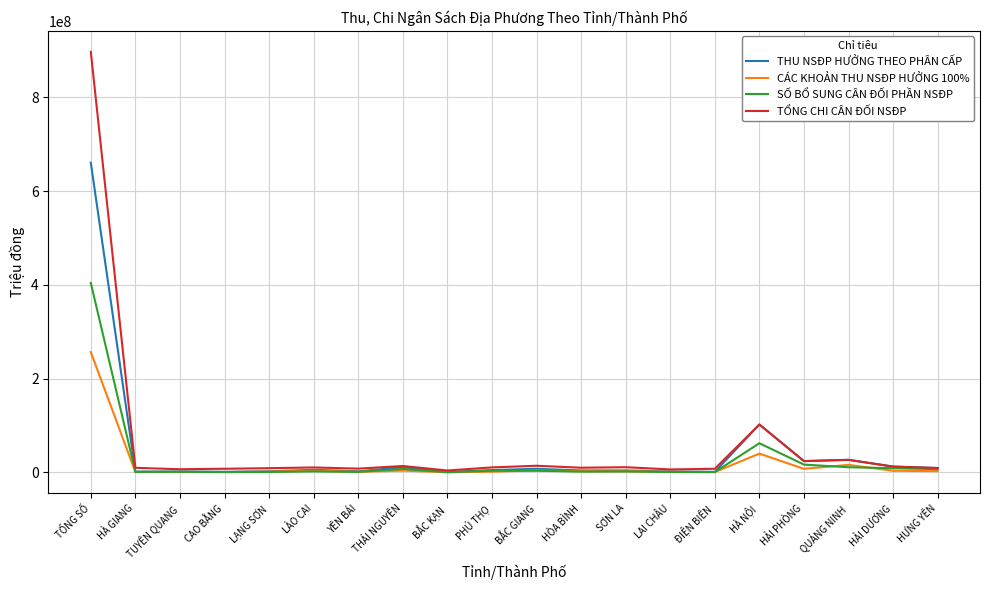

Is it true that THU NSĐP HƯỞNG THEO PHÂN CẤP equals 102031205.0 at HÀ NỘI?

True